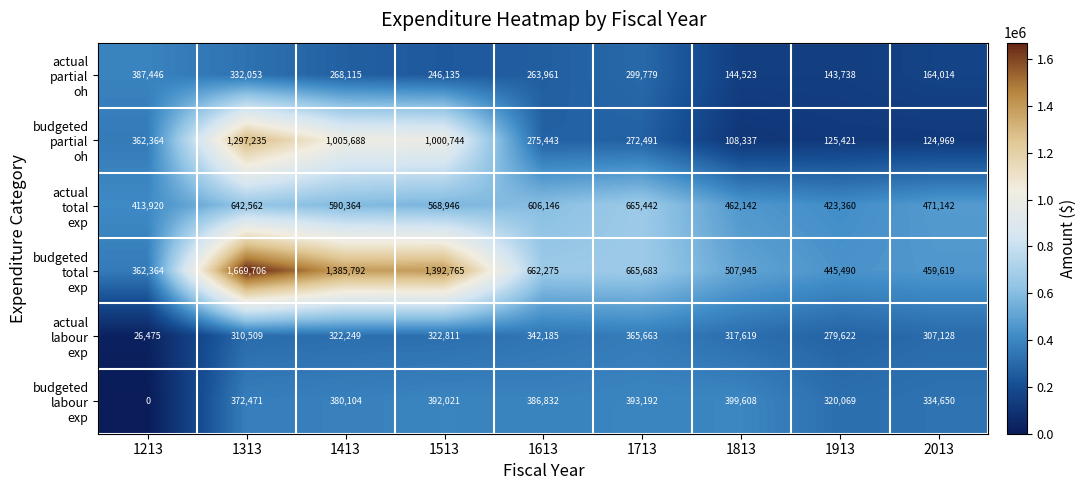

At how many categories does at least one series exceed 33531?

9